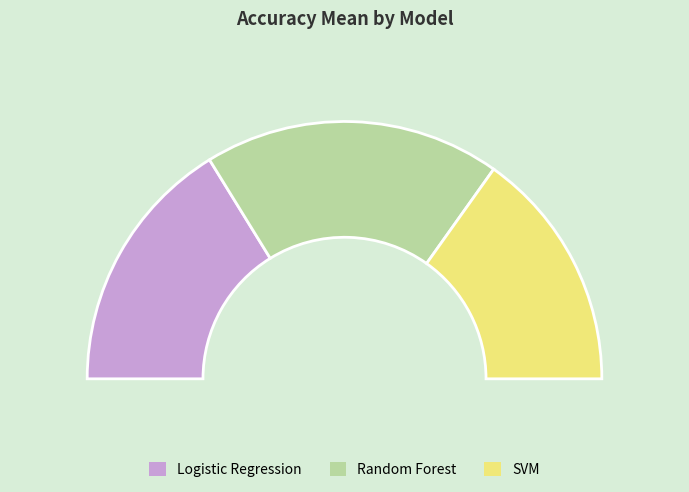

Count the number of slices in the pie.

3